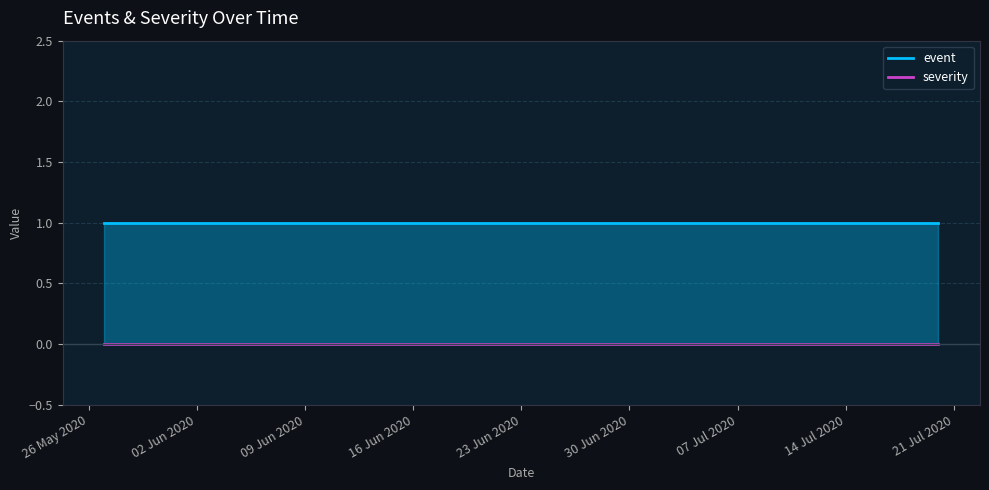

True or false: severity has more than 0 points higher than both neighbors.

False